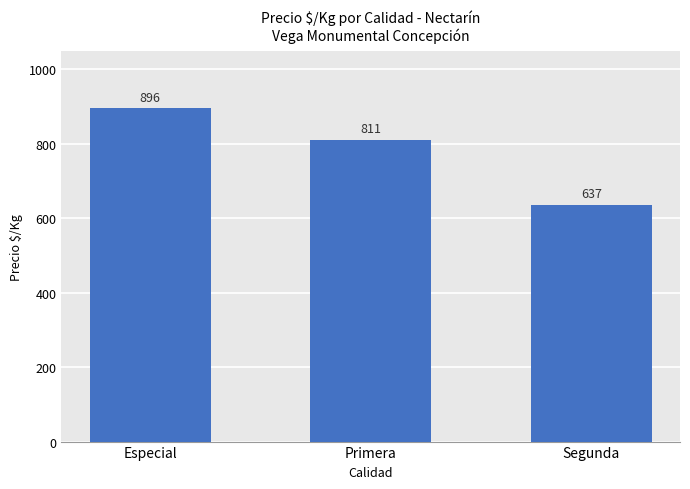

What is the greatest value displayed?

896